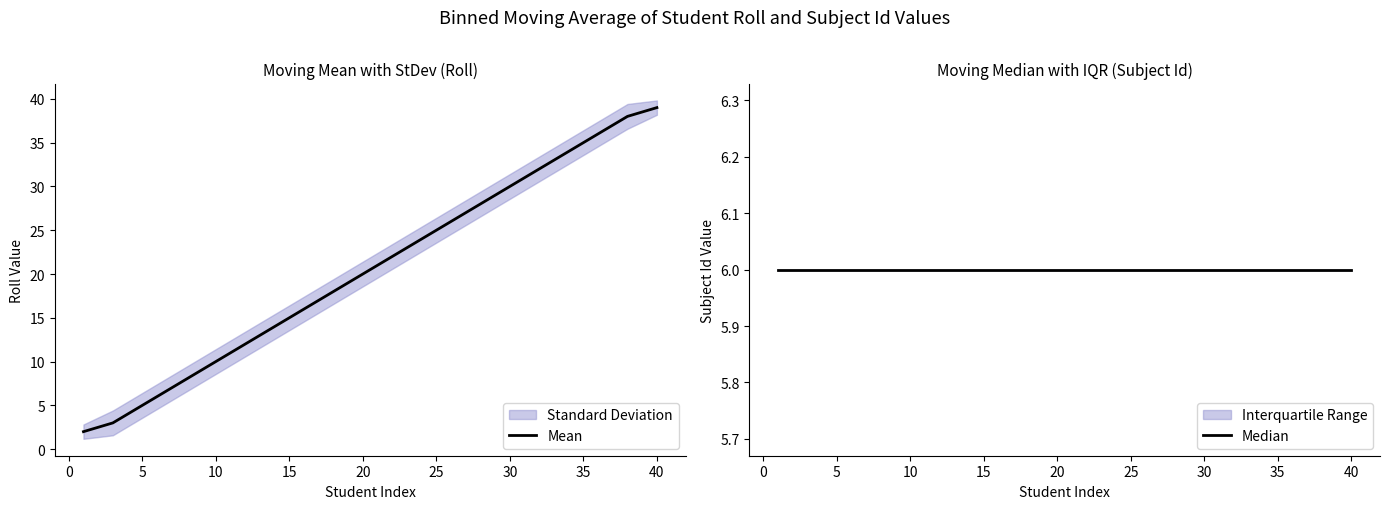

How many lines are shown in the chart?

2